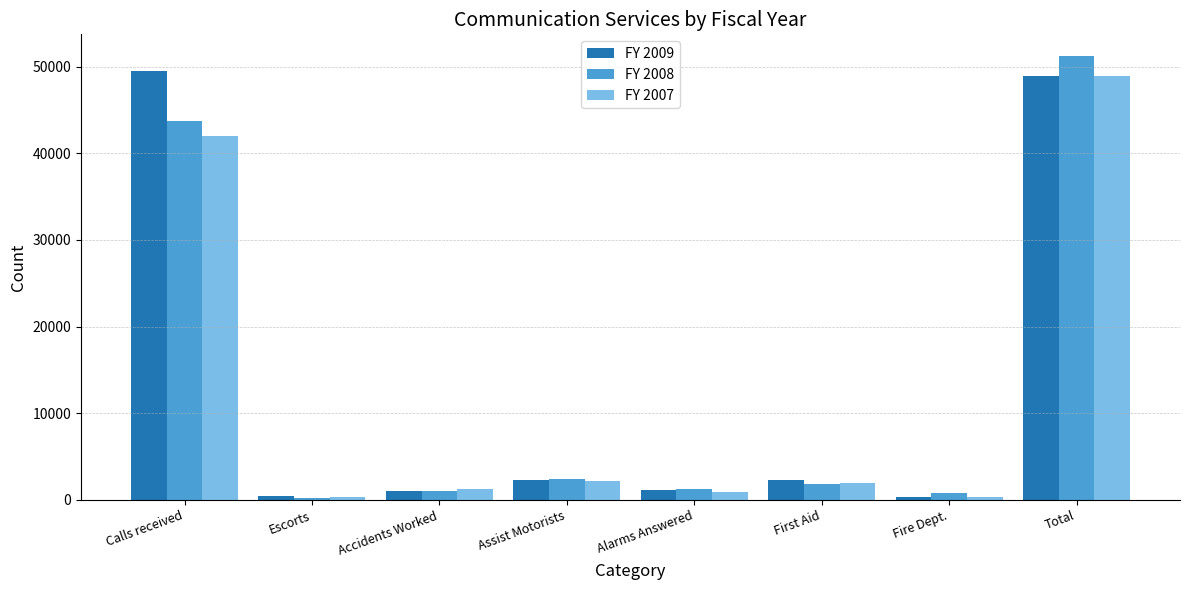

What position from the right is Fire Dept.?

2